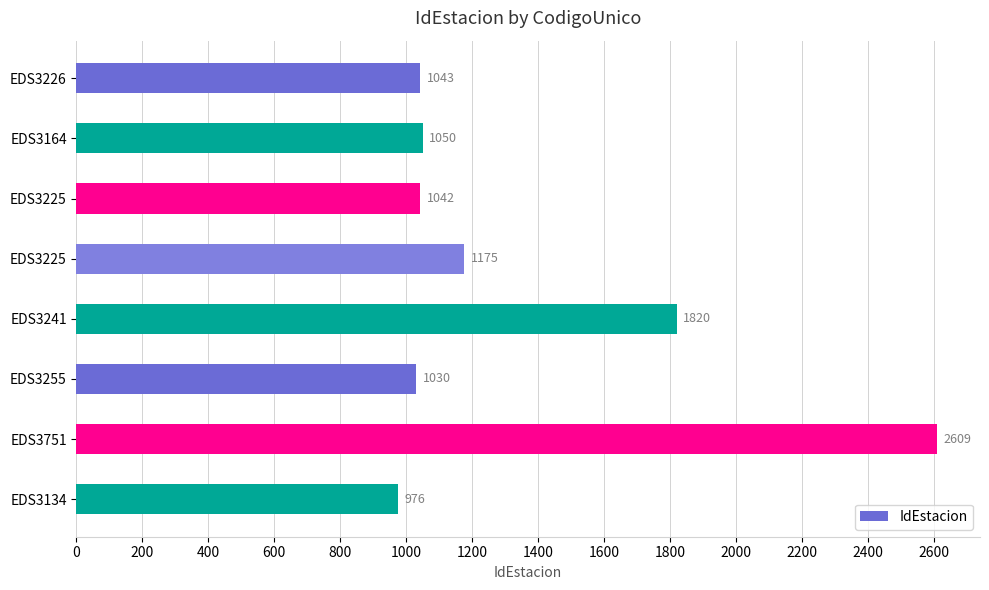

Are the bars horizontal?

Yes